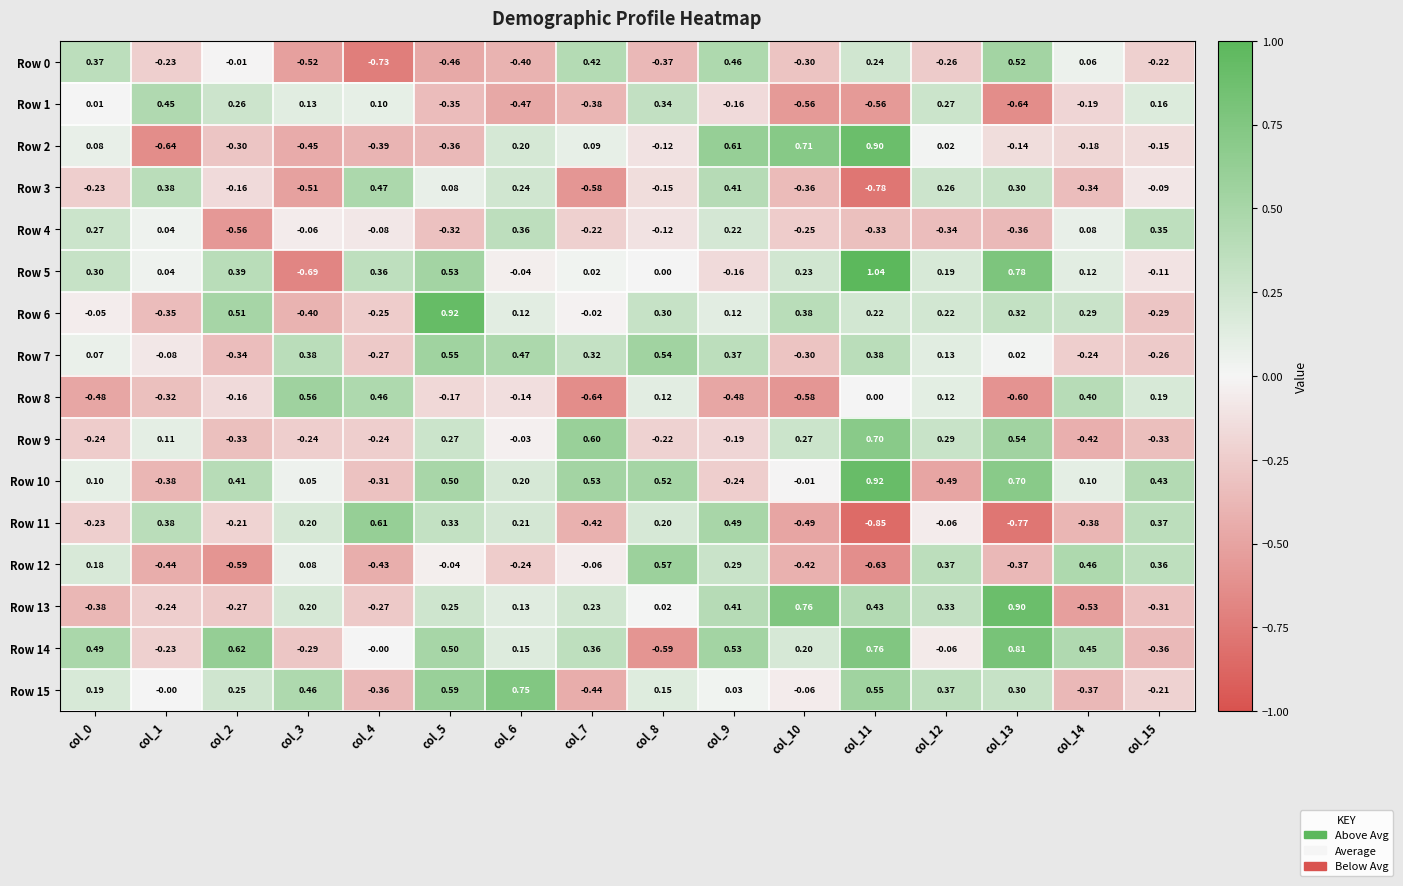

Is the value of Row 2 at col_0 greater than the value of Row 5 at col_14?

No